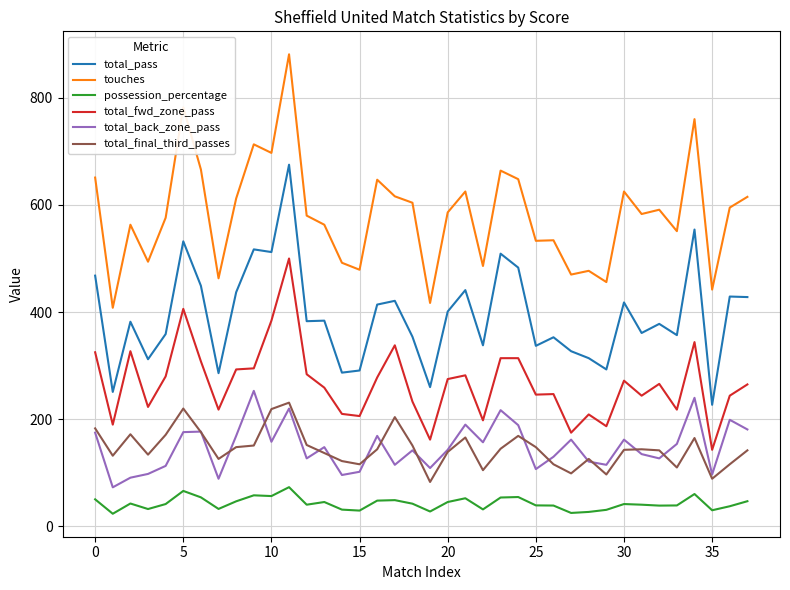

Does the chart display data point markers on the line(s)?

No